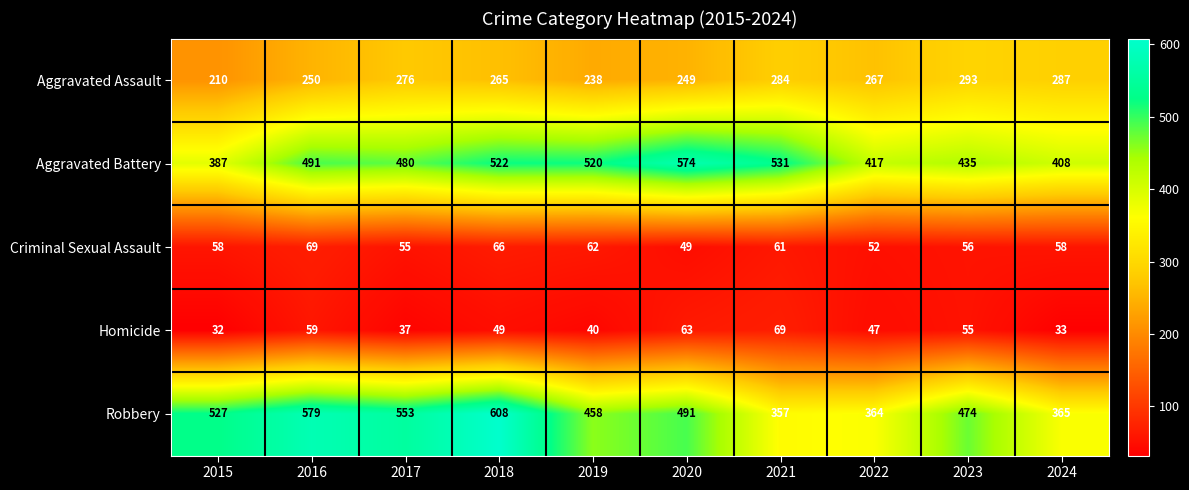

Rank the series at 2021 from lowest to highest value.

Criminal Sexual Assault, Homicide, Aggravated Assault, Robbery, Aggravated Battery